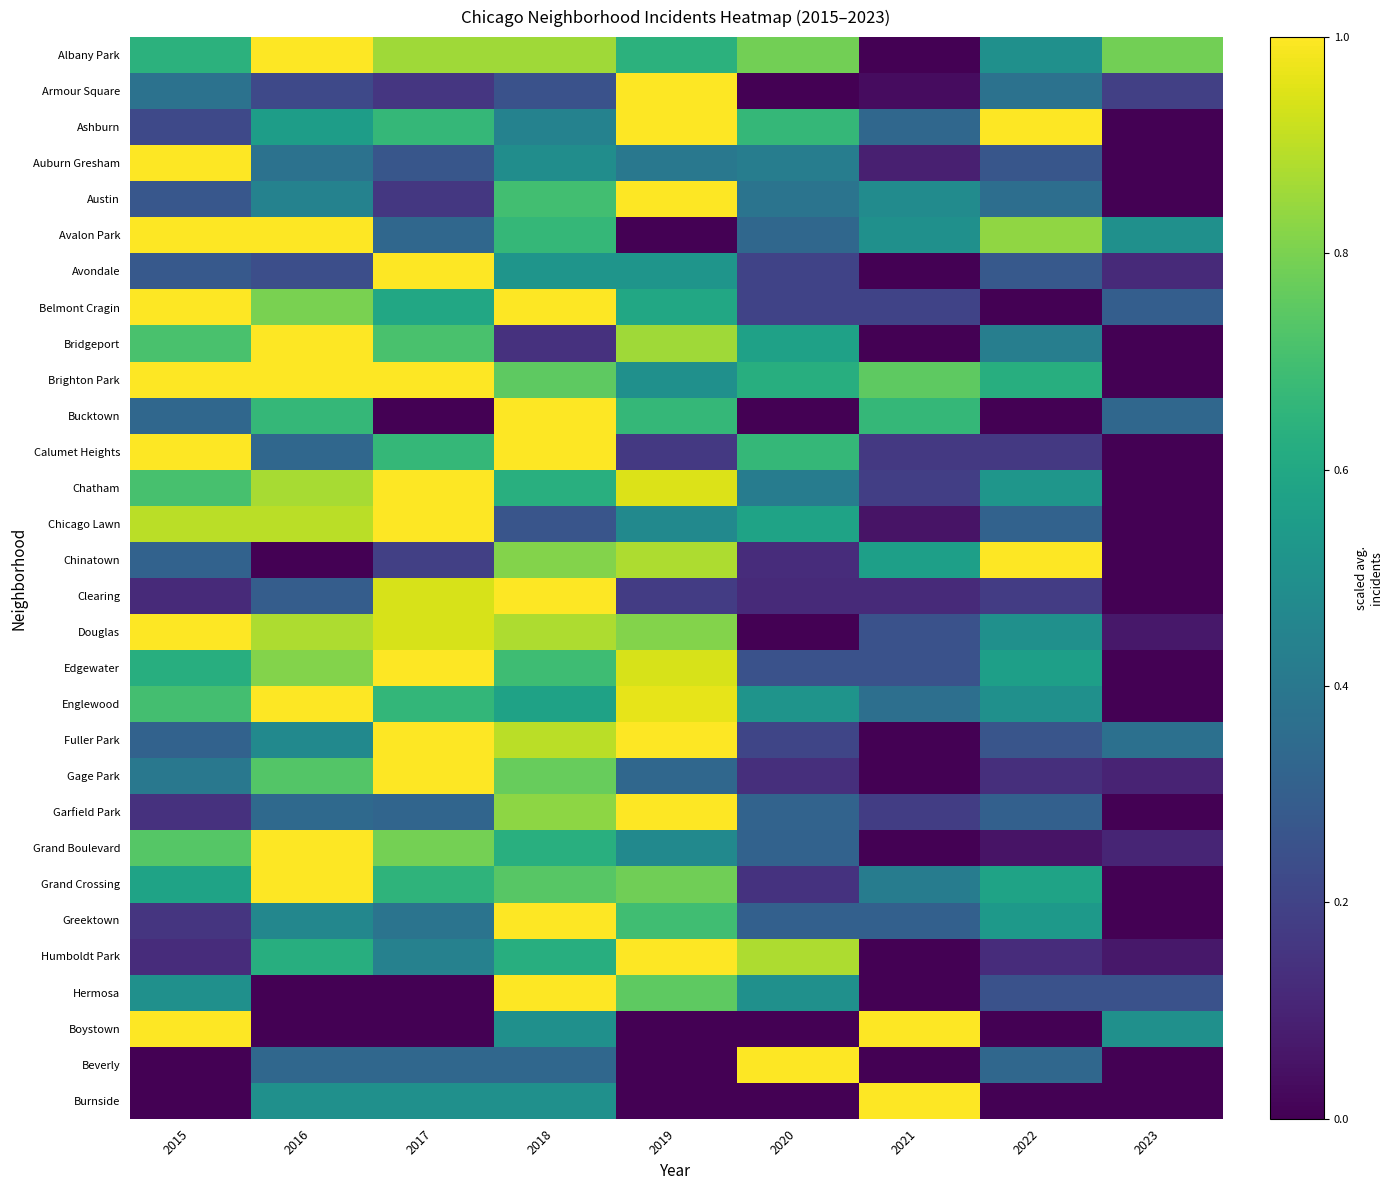

The value of Humboldt Park at 2016 is 0.6. True or false?

True